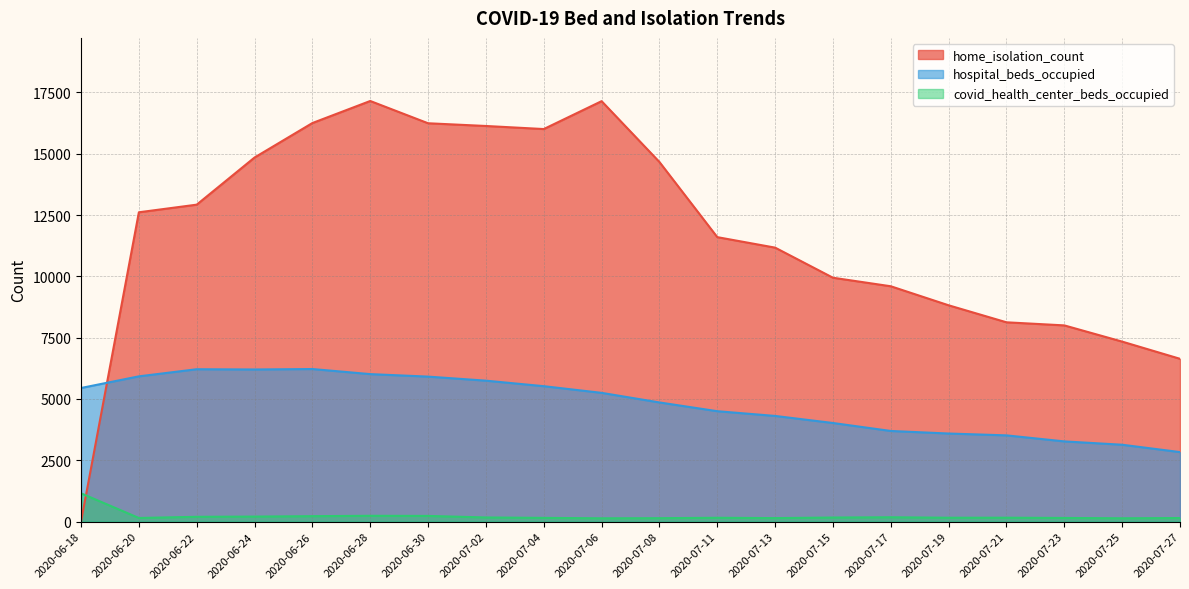

The value of covid_health_center_beds_occupied at 2020-07-17 is 295. True or false?

False